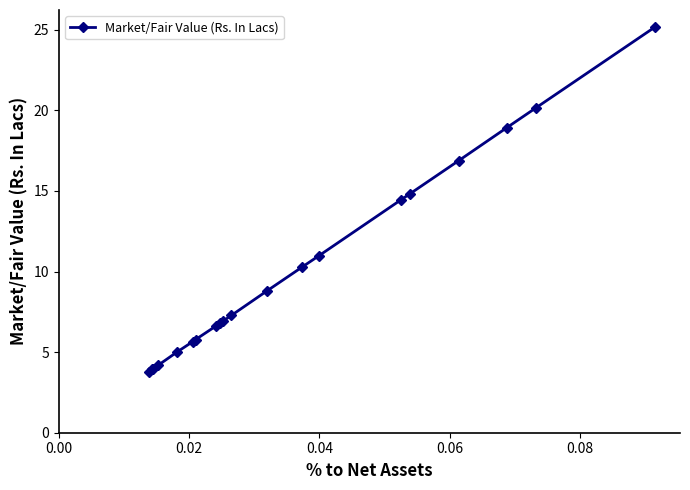

What is the value of the 8th point from the left?

6.6